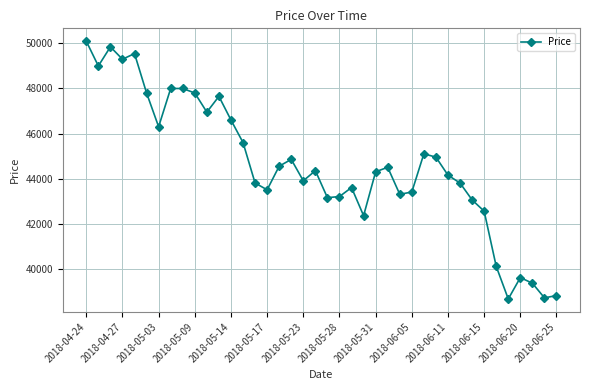

True or false: the data has more than 1 interior local peaks.

True